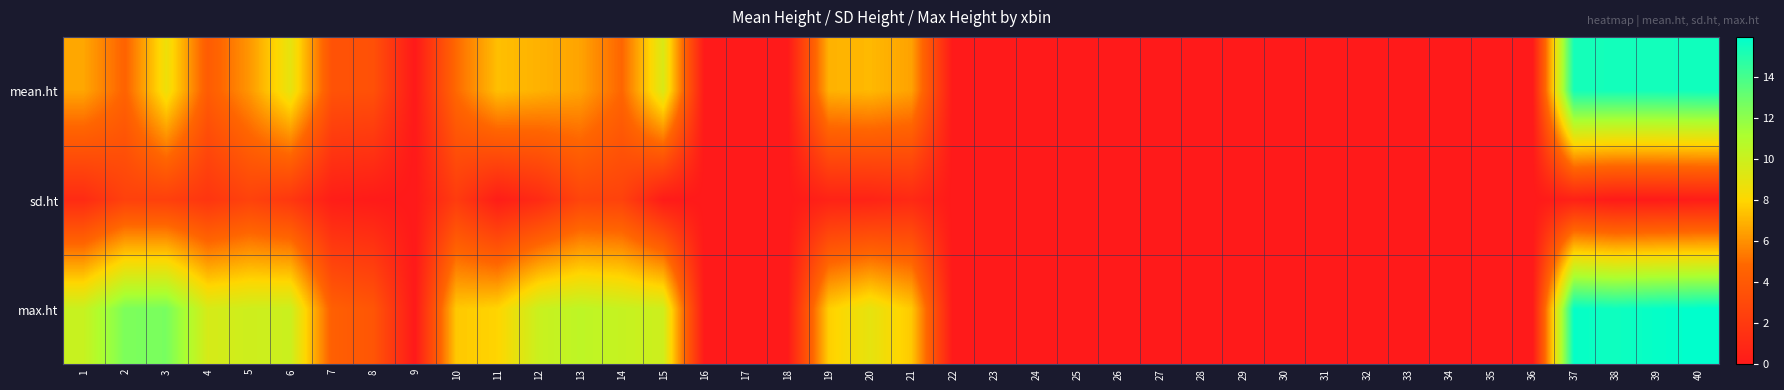

Reading left to right, list all the values displayed in this chart.

mean.ht: 1=6.6	2=4.6	3=8.6	4=4.2	5=6.2	6=8.9	7=3.6	8=3.5	9=0.0	10=4.9	11=7.3	12=6.9	13=6.5	14=4.8	15=9.4	16=0.0	17=0.0	18=0.0	19=6.9	20=7.1	21=6.5	22=0.0	23=0.0	24=0.0	25=0.0	26=0.0	27=0.0	28=0.0	29=0.0	30=0.0	31=0.0	32=0.0	33=0.0	34=0.0	35=0.0	36=0.0	37=15.3	38=15.4	39=15.4	40=15.5
sd.ht: 1=1.1	2=2.5	3=2.4	4=1.8	5=2.6	6=1.9	7=0.3	8=0.1	9=0.0	10=2.2	11=0.3	12=1.1	13=2.7	14=2.6	15=0.2	16=0.0	17=0.0	18=0.0	19=0.6	20=0.7	21=1.0	22=0.0	23=0.0	24=0.0	25=0.0	26=0.0	27=0.0	28=0.0	29=0.0	30=0.0	31=0.0	32=0.0	33=0.0	34=0.0	35=0.0	36=0.0	37=0.5	38=0.1	39=0.1	40=0.2
max.ht: 1=10.1	2=12.5	3=12.6	4=9.6	5=9.9	6=10.0	7=4.4	8=3.8	9=0.0	10=7.6	11=7.9	12=10.0	13=10.5	14=10.2	15=9.9	16=0.0	17=0.0	18=0.0	19=7.7	20=8.9	21=7.6	22=0.0	23=0.0	24=0.0	25=0.0	26=0.0	27=0.0	28=0.0	29=0.0	30=0.0	31=0.0	32=0.0	33=0.0	34=0.0	35=0.0	36=0.0	37=15.8	38=15.5	39=15.8	40=15.9